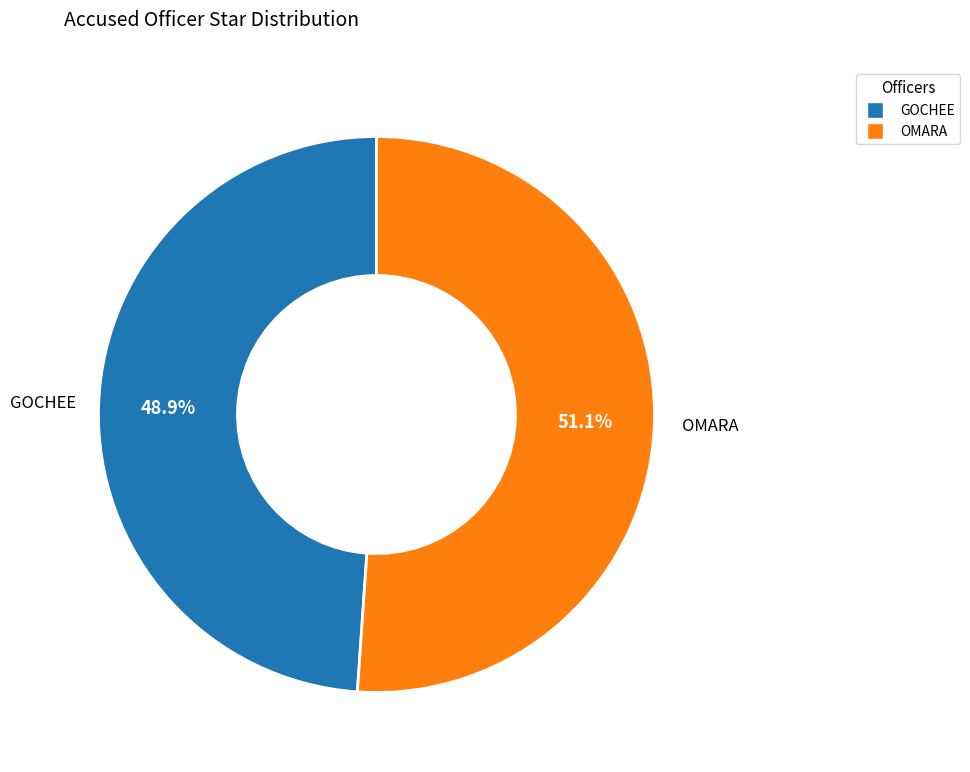

How many slices are in this pie chart?

2